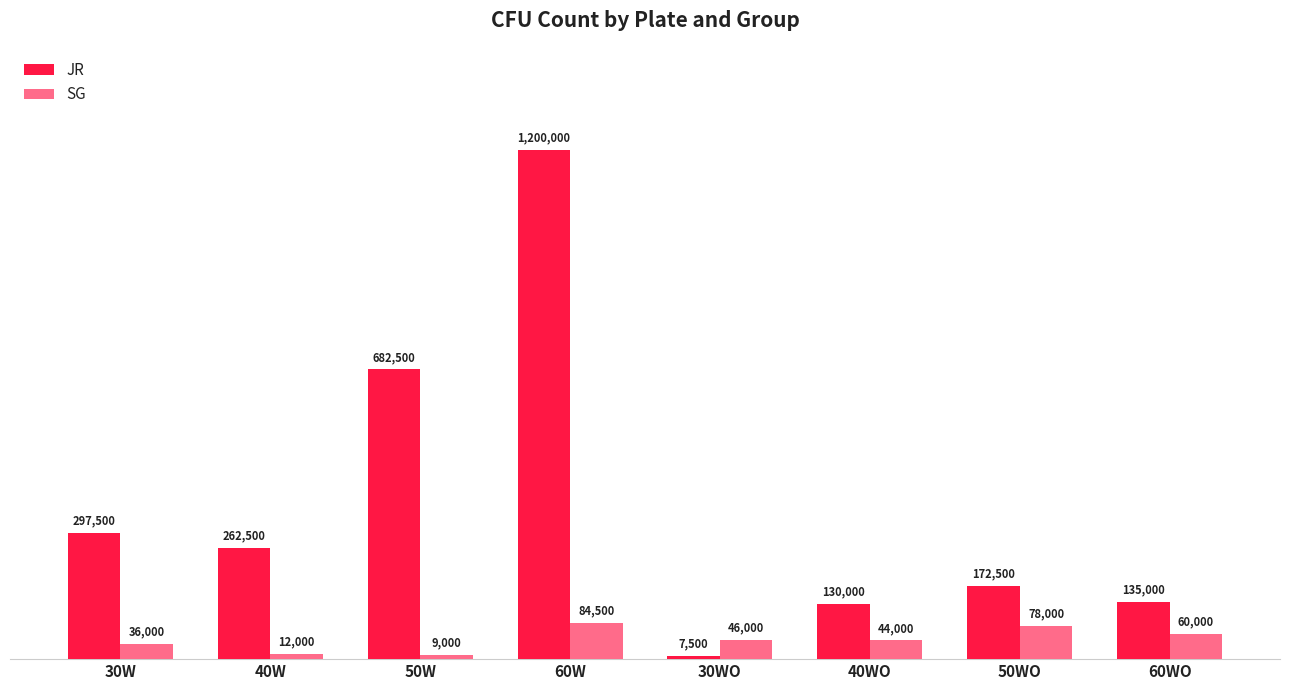

Which category has the highest value in the JR series?

60W